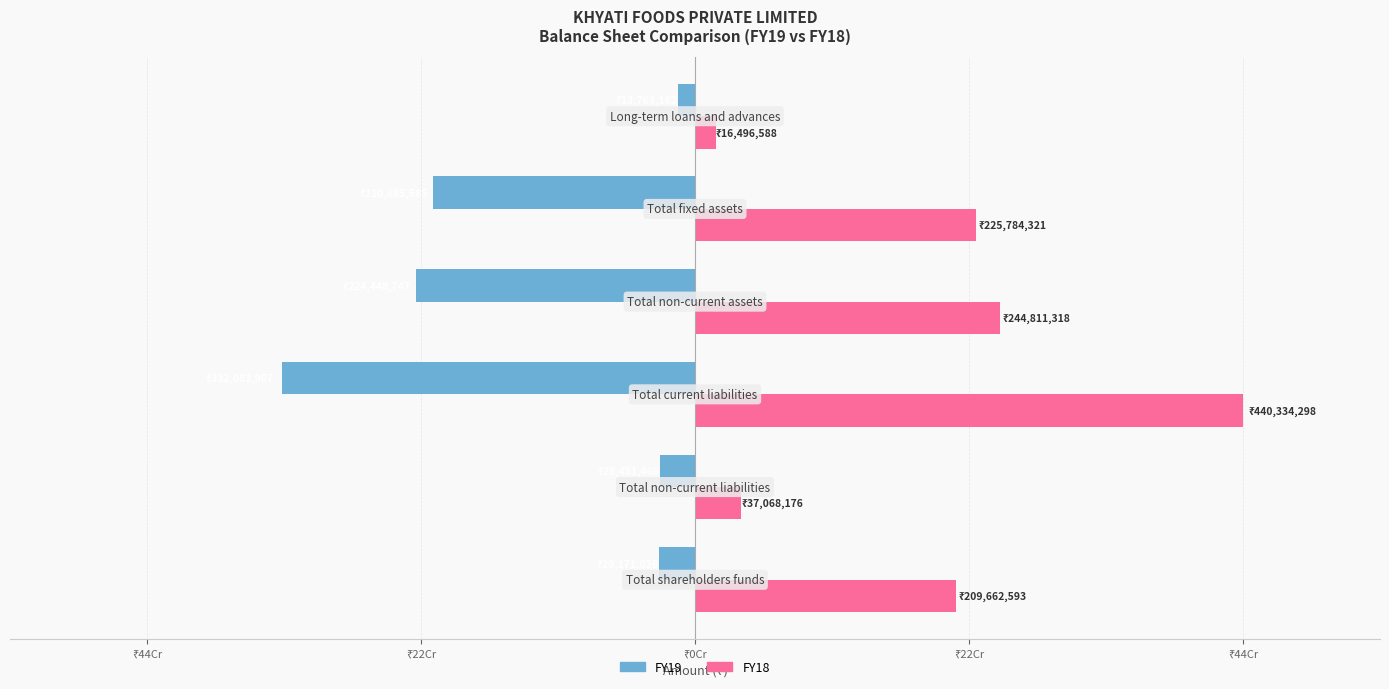

Reading left to right, list all the values displayed in this chart.

FY19: -29171026	-28451466	-332083907	-224448747	-210685585	-13763162
FY18: 209662593	37068176	440334298	244811318	225784321	16496588